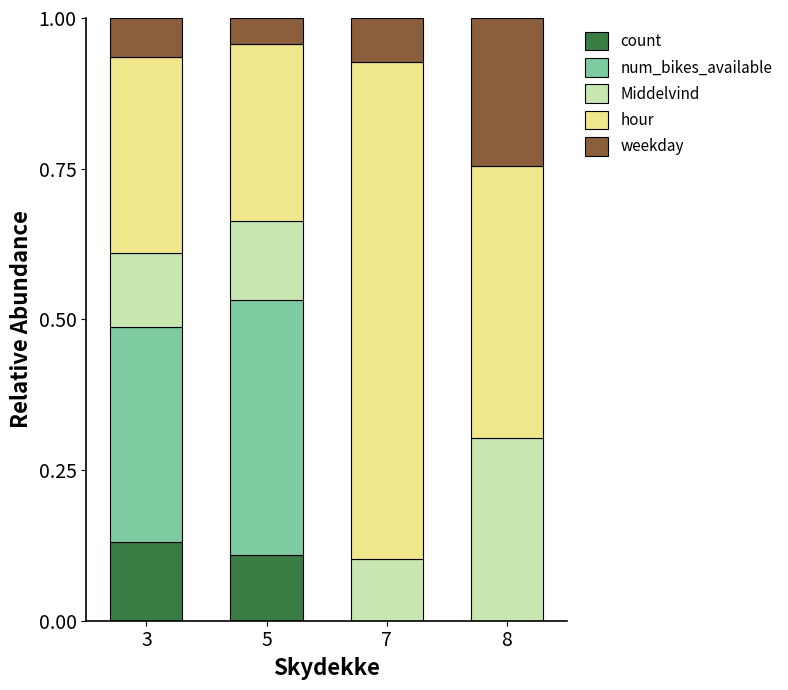

Which category has the highest value in the count series?

3